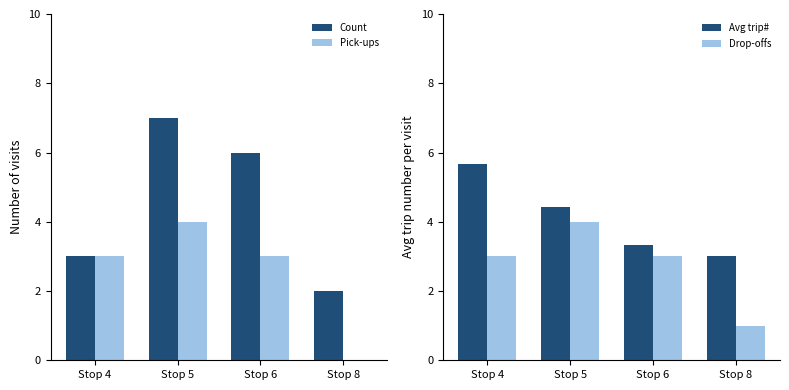

Which has a higher value, Stop 6 or Stop 4?

Stop 6